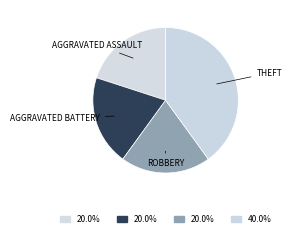

How many segments does this pie chart have?

4